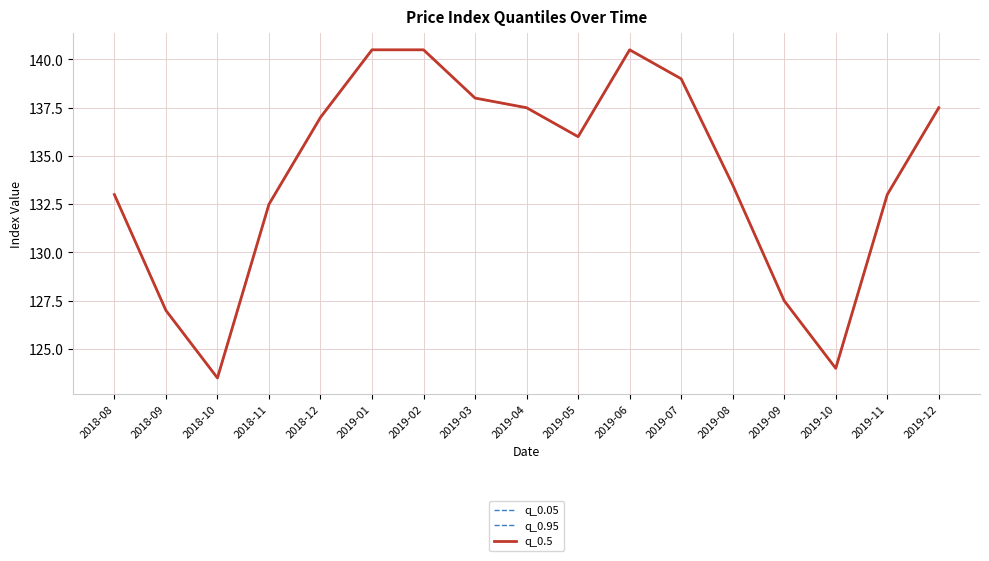

In q_0.95, how many points are lower than both neighbors (excluding endpoints)?

3